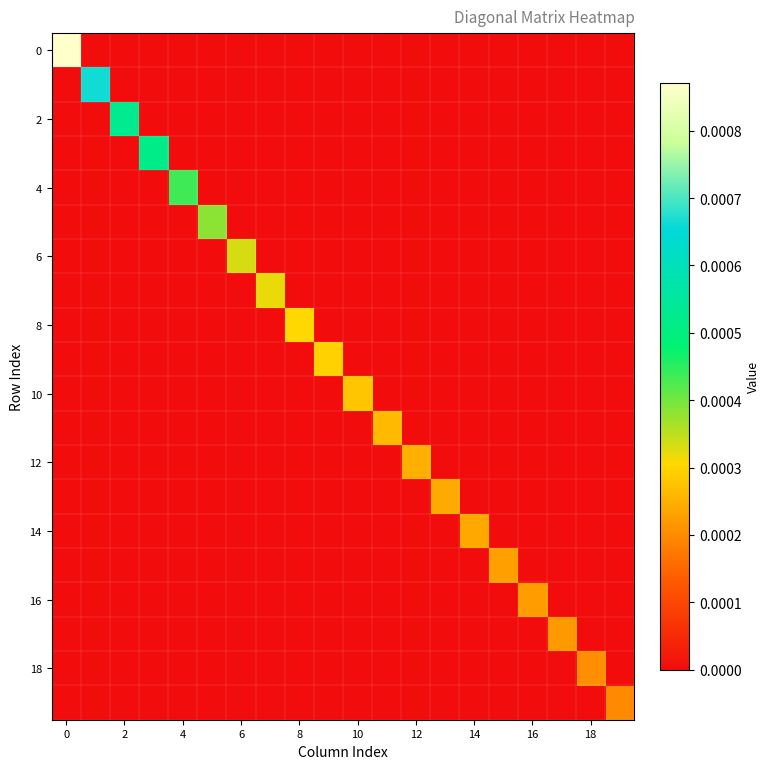

At how many categories does at least one series exceed 0?

20